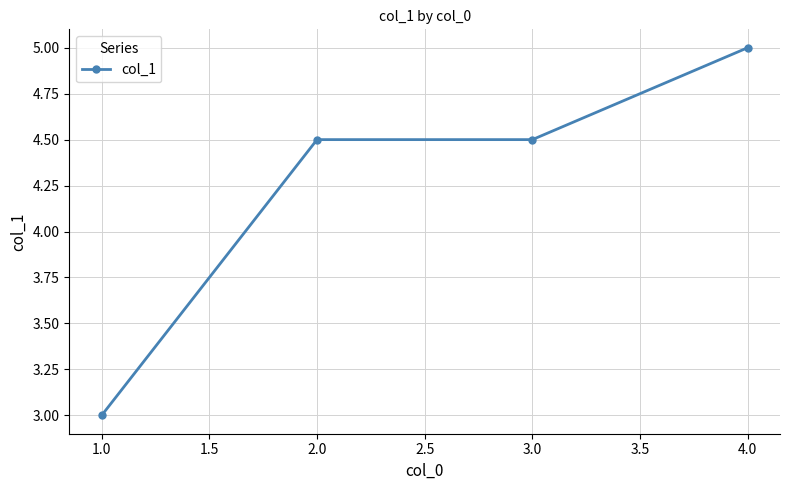

At which category does the chart reach its peak across all series?

4.0